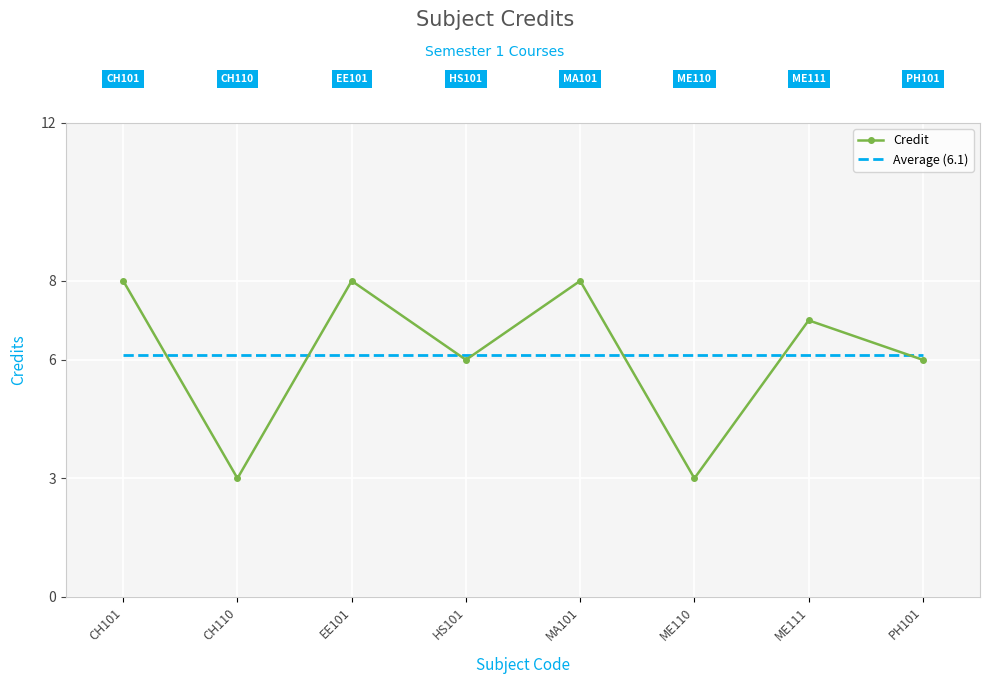

What position from the right is CH101?

8